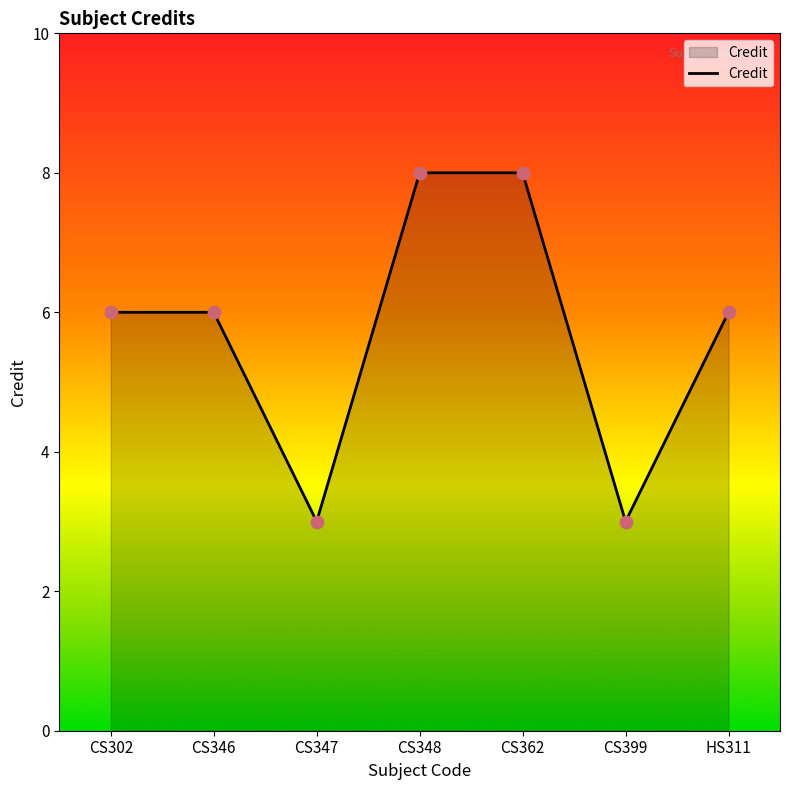

Between HS311 and CS362, which is larger?

CS362